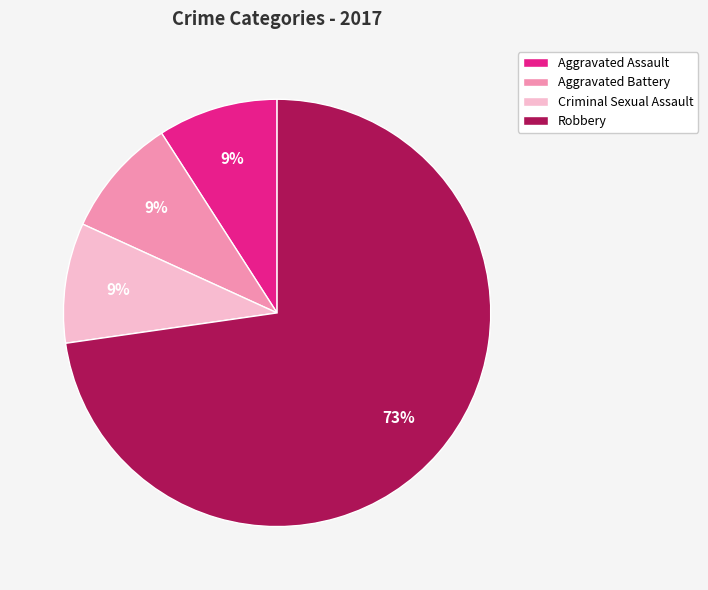

Count the number of slices in the pie.

4